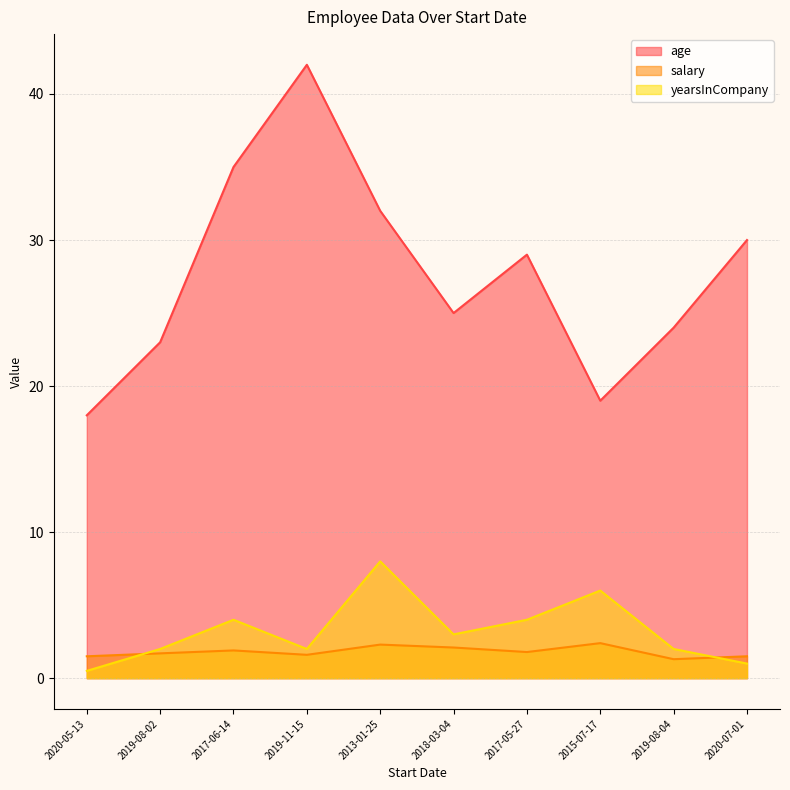

What is the label of the 3rd point from the right?

2015-07-17